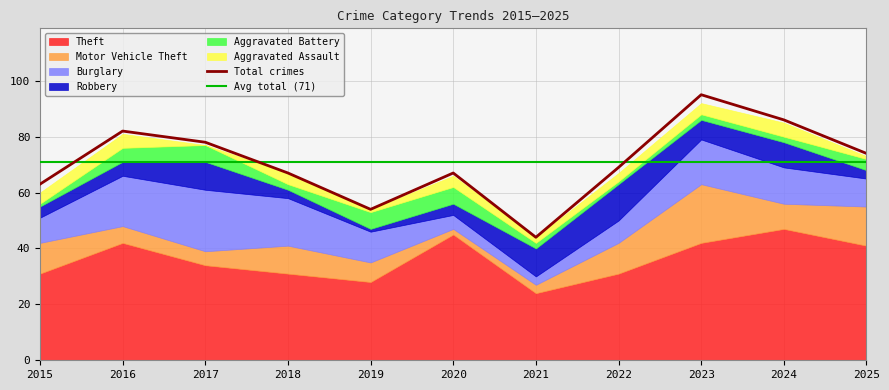

Where is Aggravated Assault nearest to the value 2?

2021